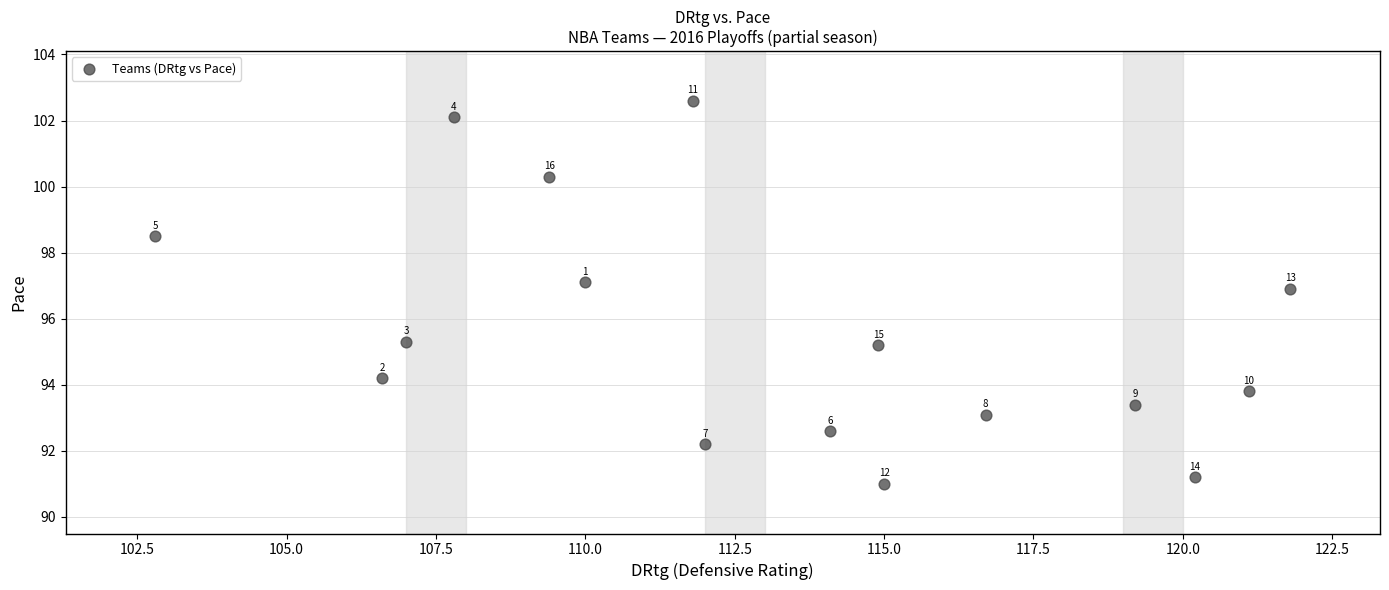

What is the range of Y values (max minus min)?

11.6